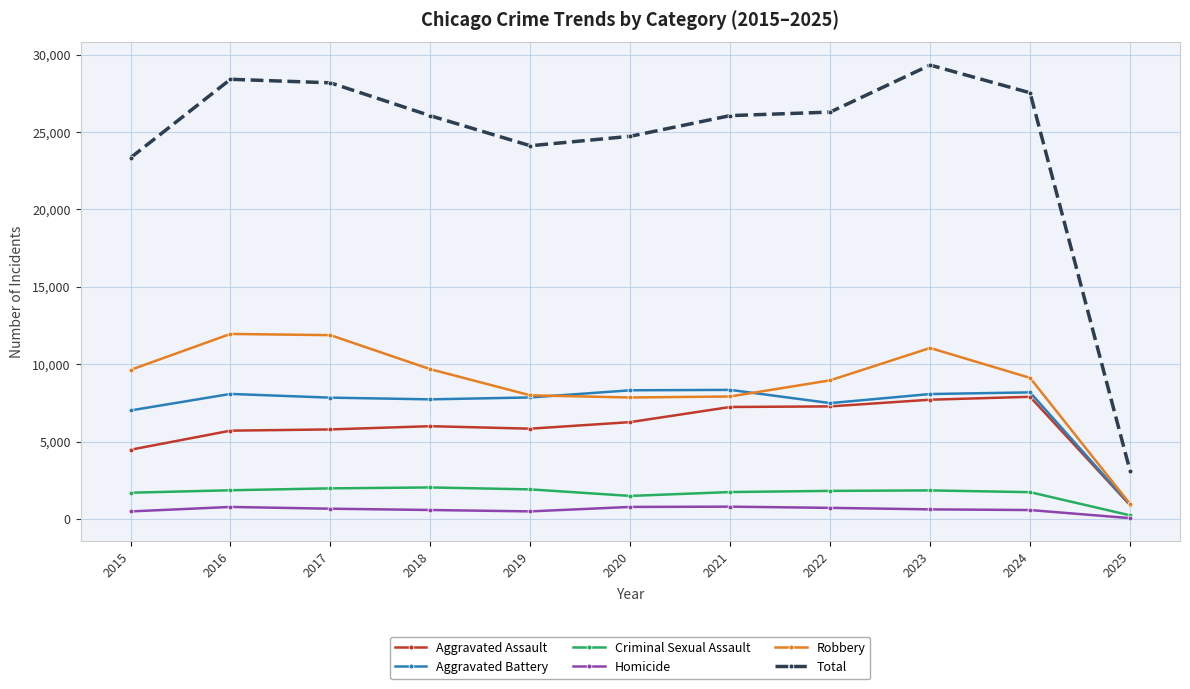

True or false: Aggravated Battery and Total cross at least once.

False